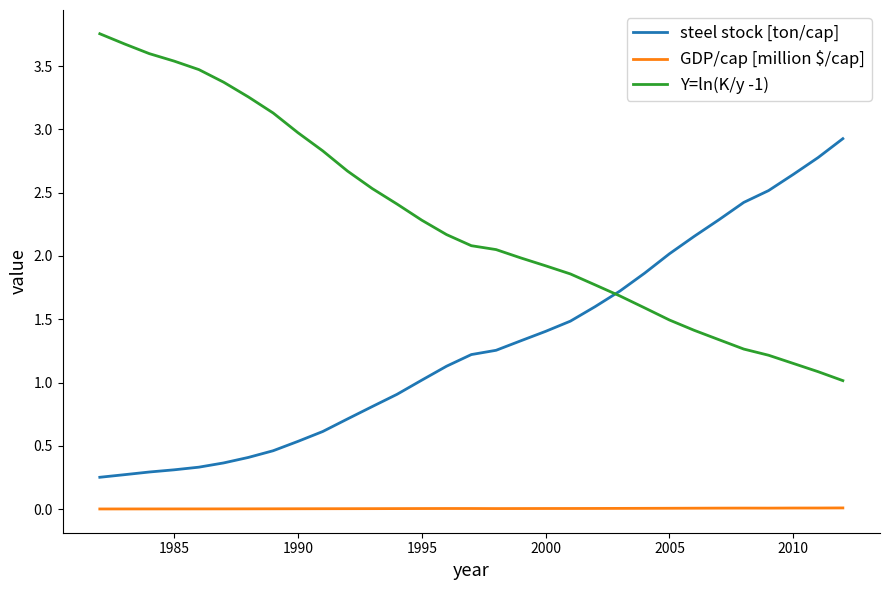

Which series has the largest total across all categories?

Y=ln(K/y -1)